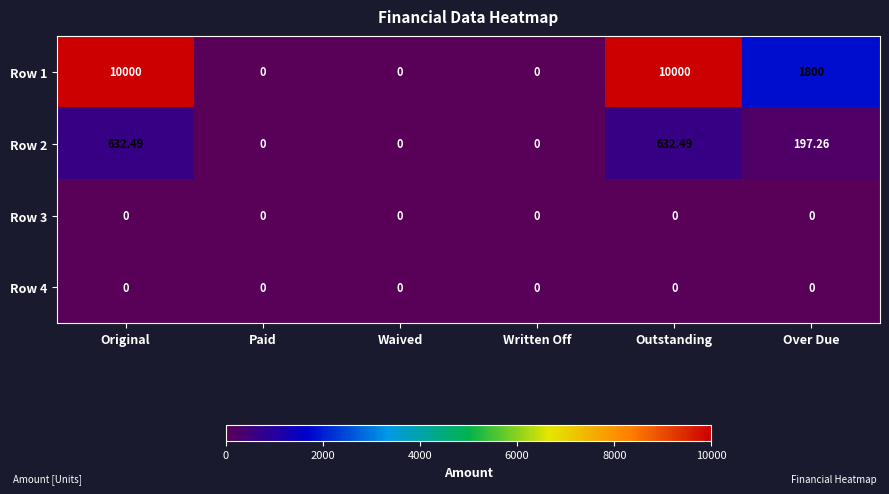

Is the value of Row 4 at Over Due greater than the value of Row 1 at Original?

No